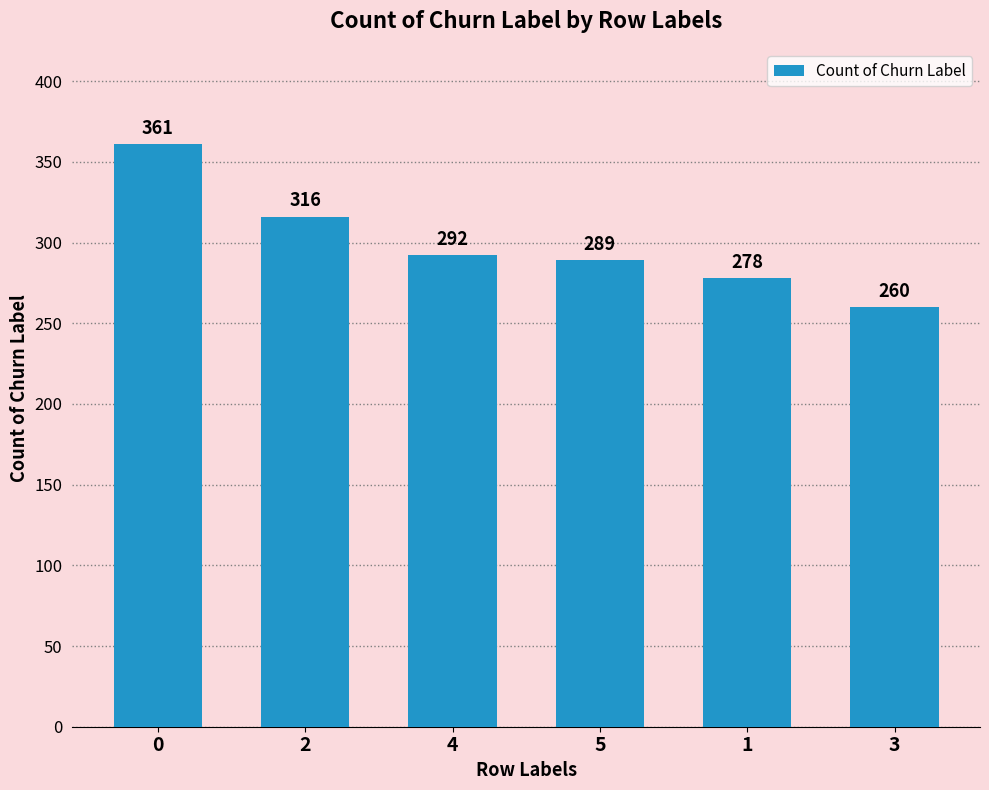

What is the maximum value shown in the chart?

361